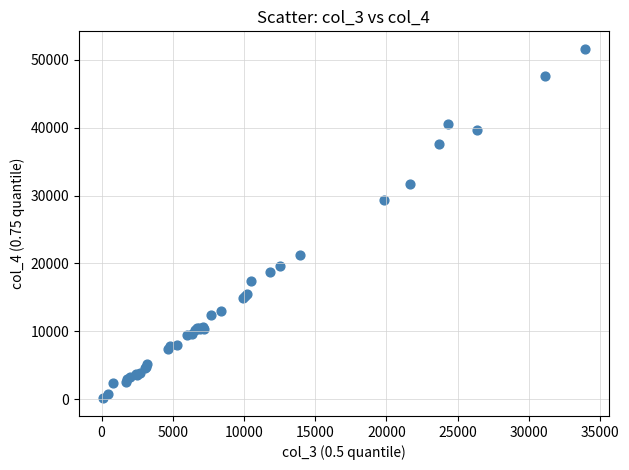

What Y value in the scatter plot is closest to 25860?

29405.3